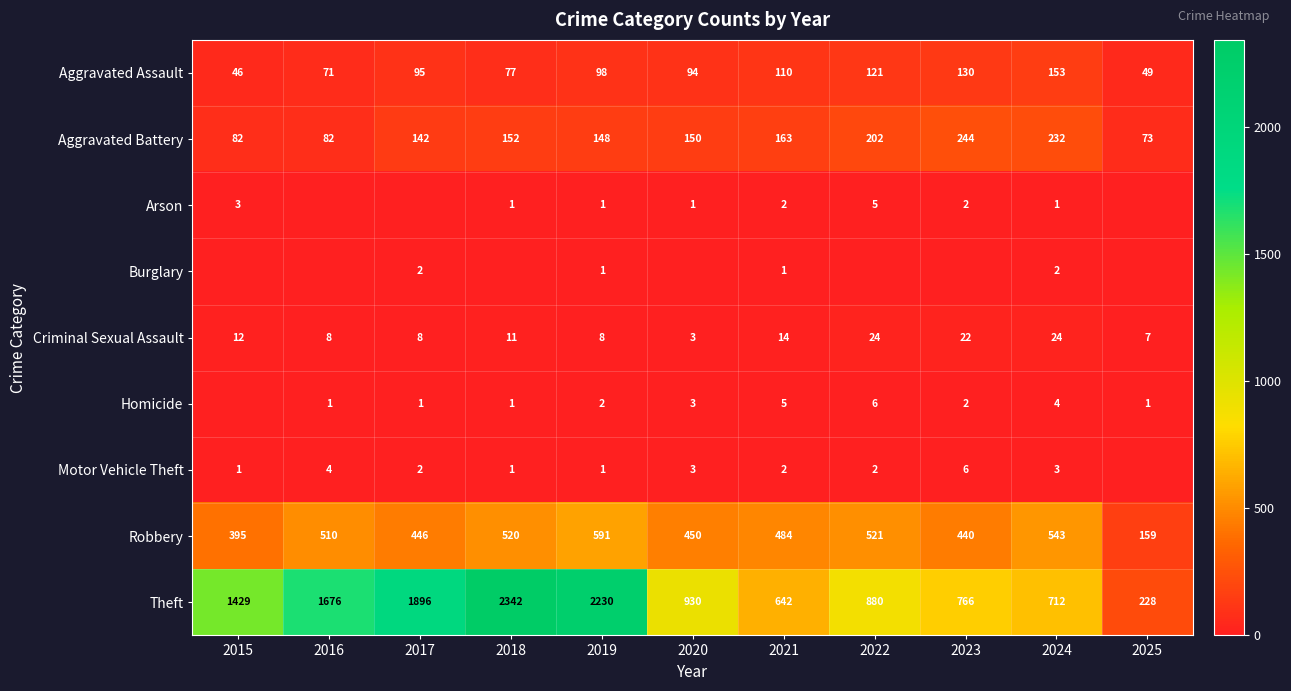

How many values in the Aggravated Battery series are below 150?

5